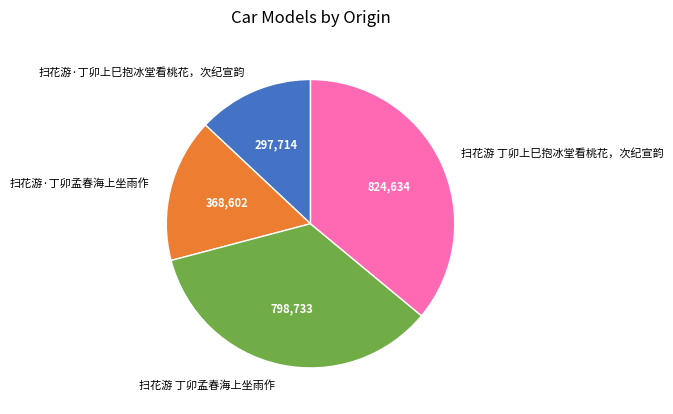

Is there any slice that represents more than half of the pie?

No